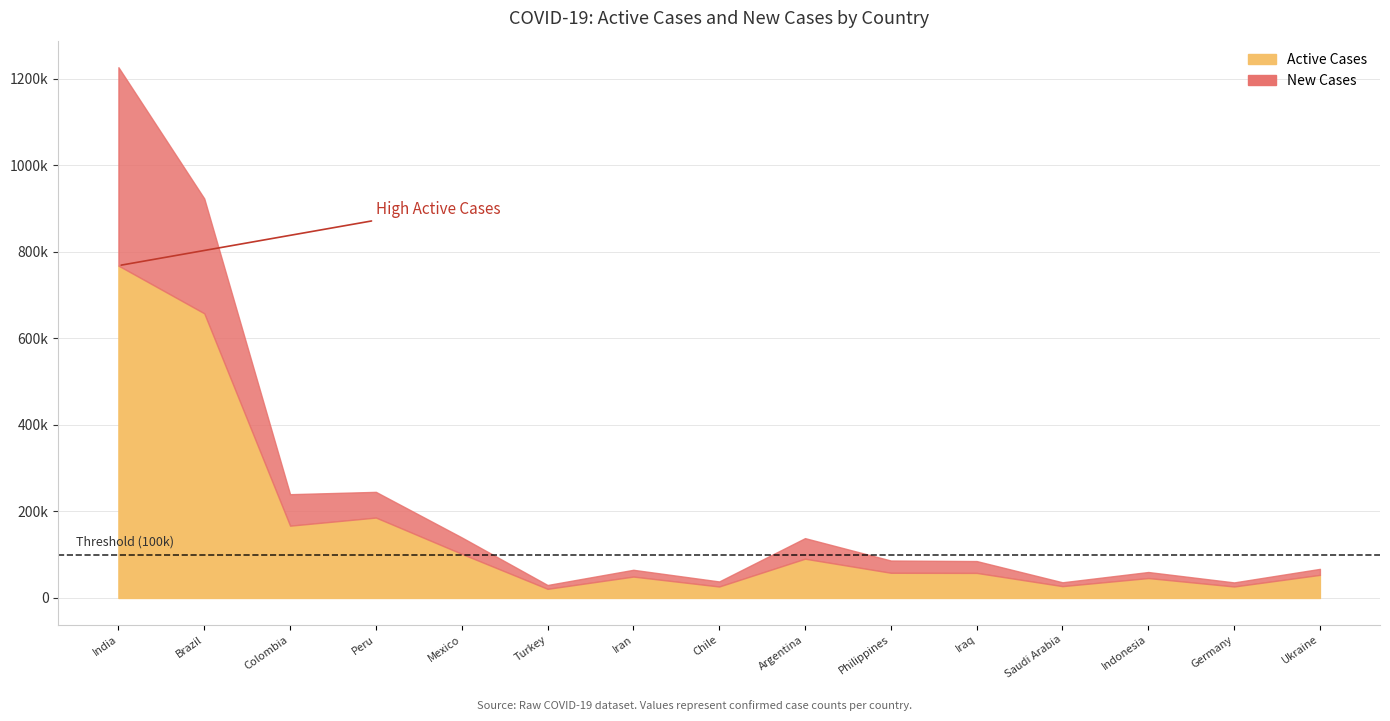

What are all the series names shown in the legend?

active, new